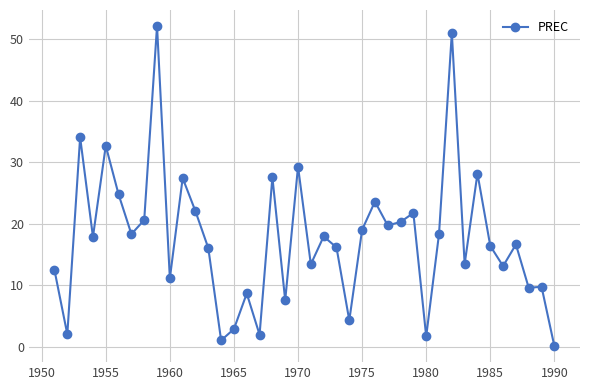

What is the difference between the maximum and minimum values?

52.0